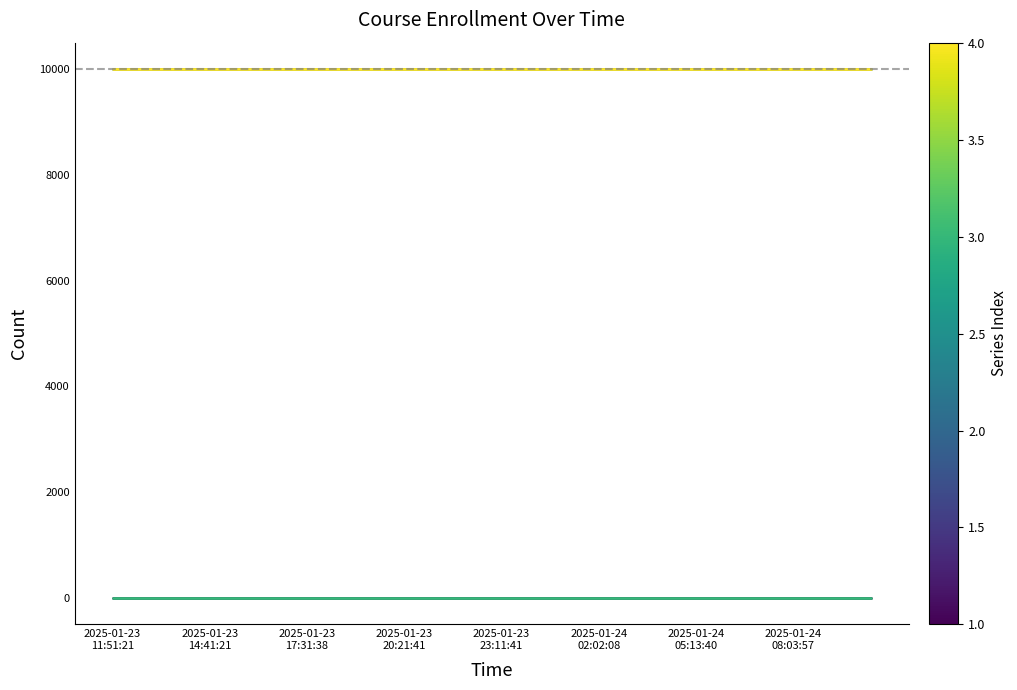

Which category has the highest value across all series?

2025-01-23
11:51:21